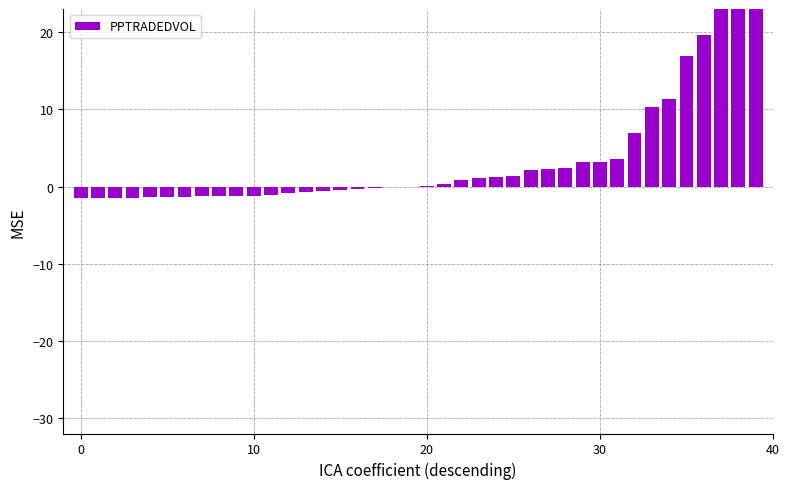

What is the greatest value displayed?

48.5